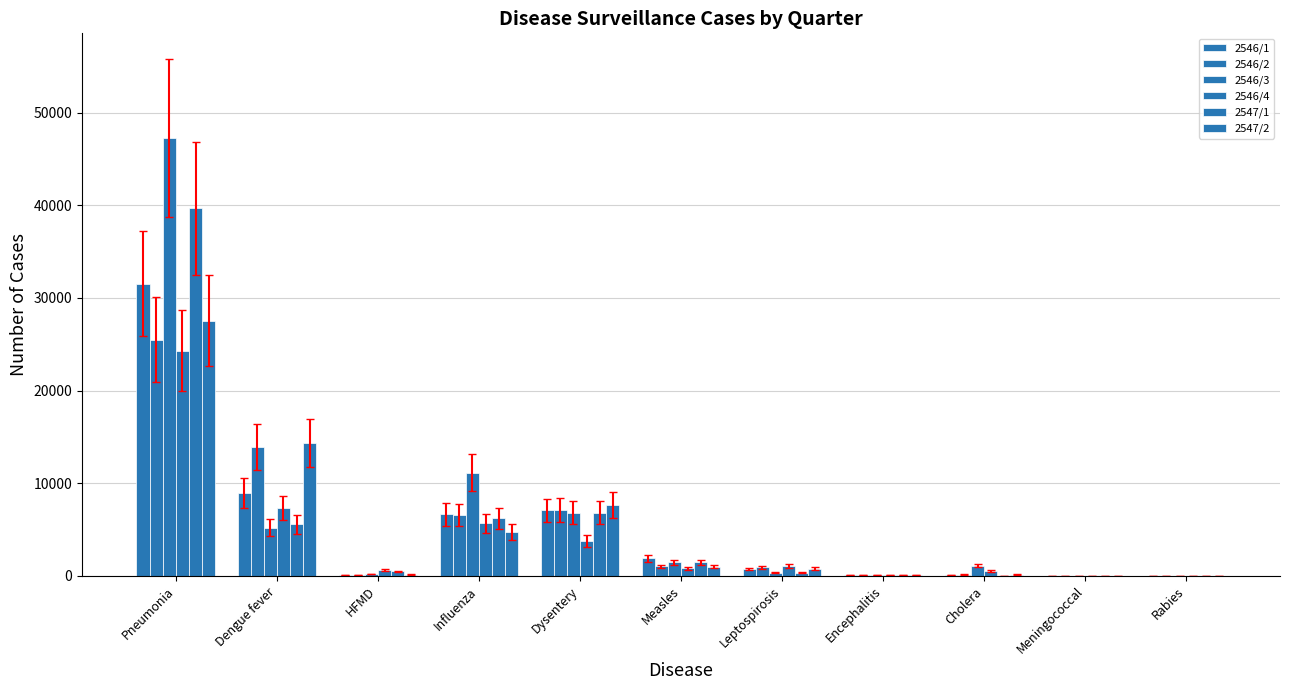

Which series has the widest spread of values?

2546/3